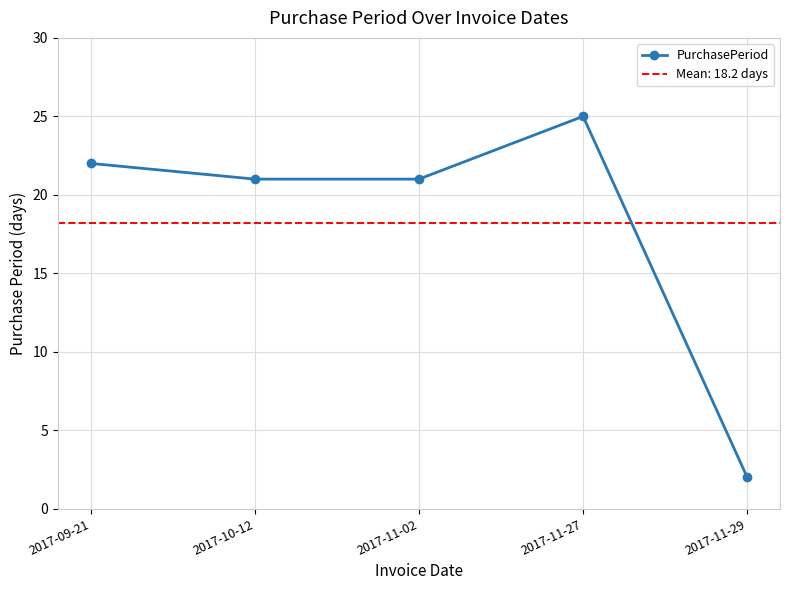

What is the label of the 2nd point from the right?

2017-11-27